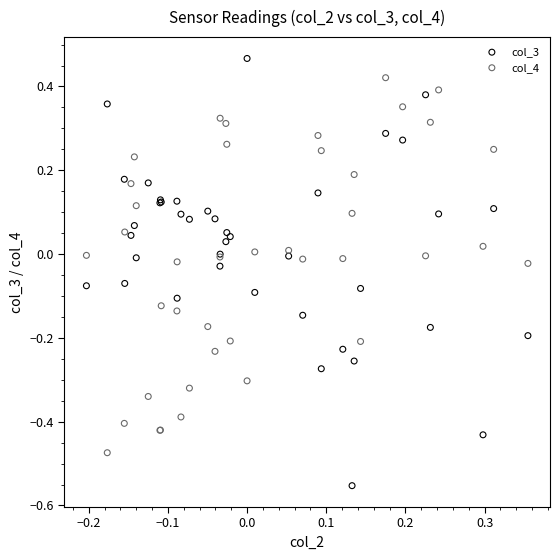

Which series contains the highest Y value?

col_3